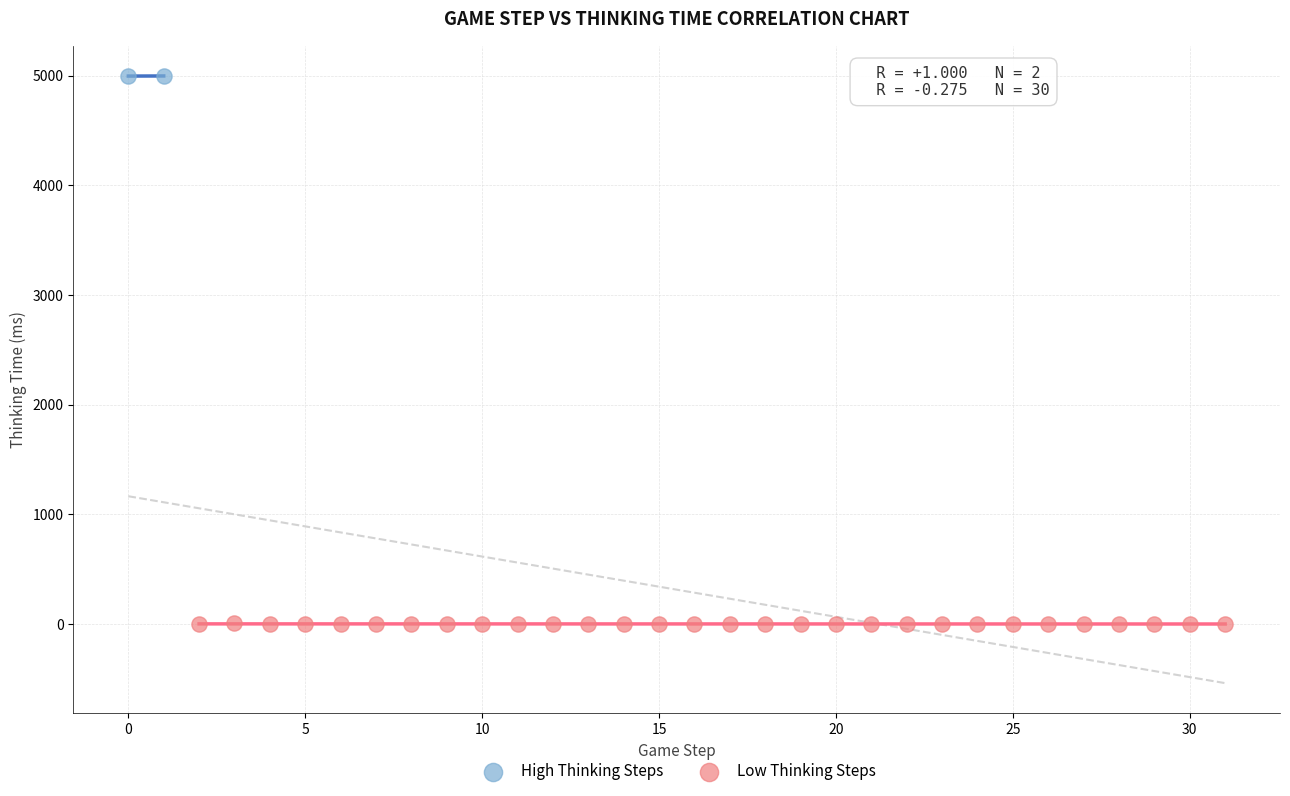

Which series has the widest spread of Y values?

Low Thinking Steps